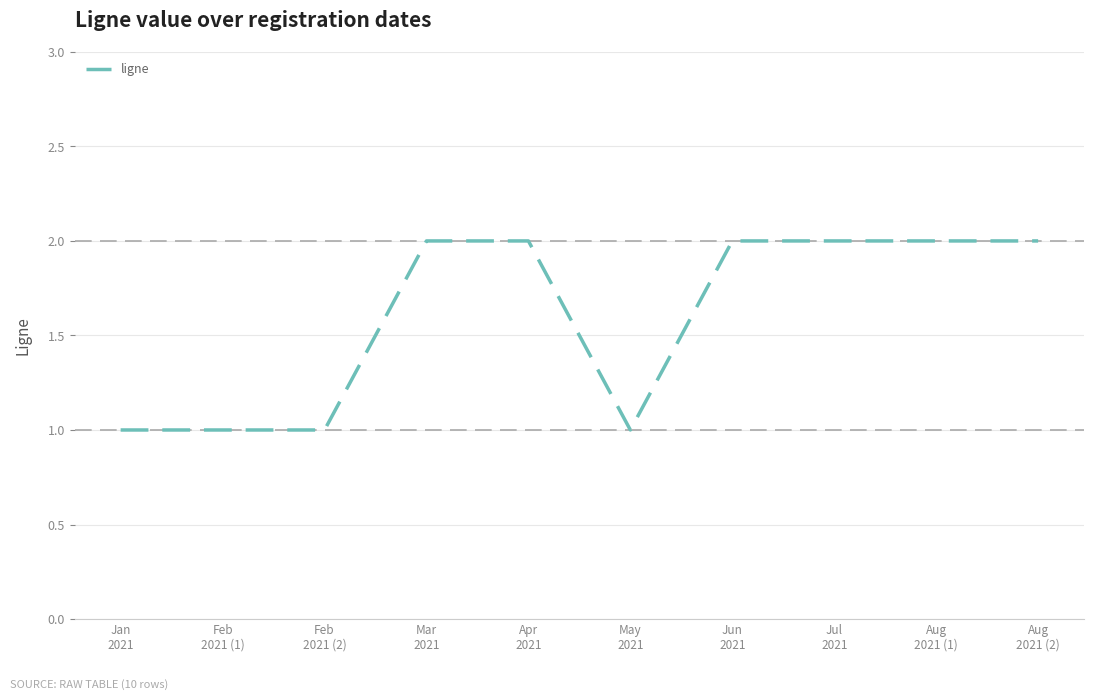

What is the ratio of the value at Aug
2021 (2) to the value at Apr
2021?

1.0